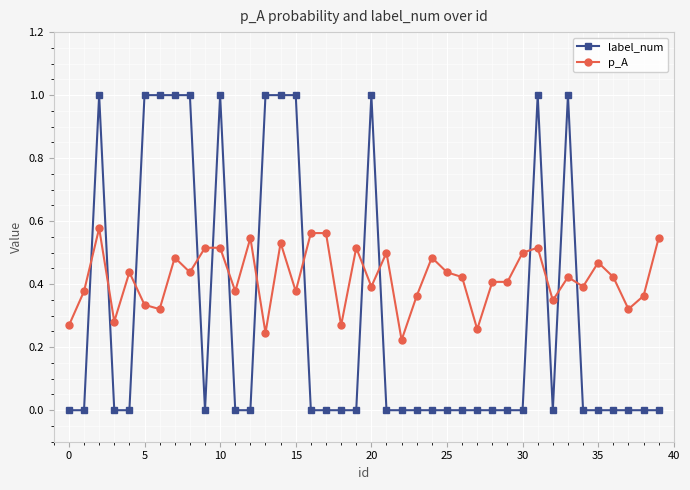

Which series has the widest spread of values?

label_num